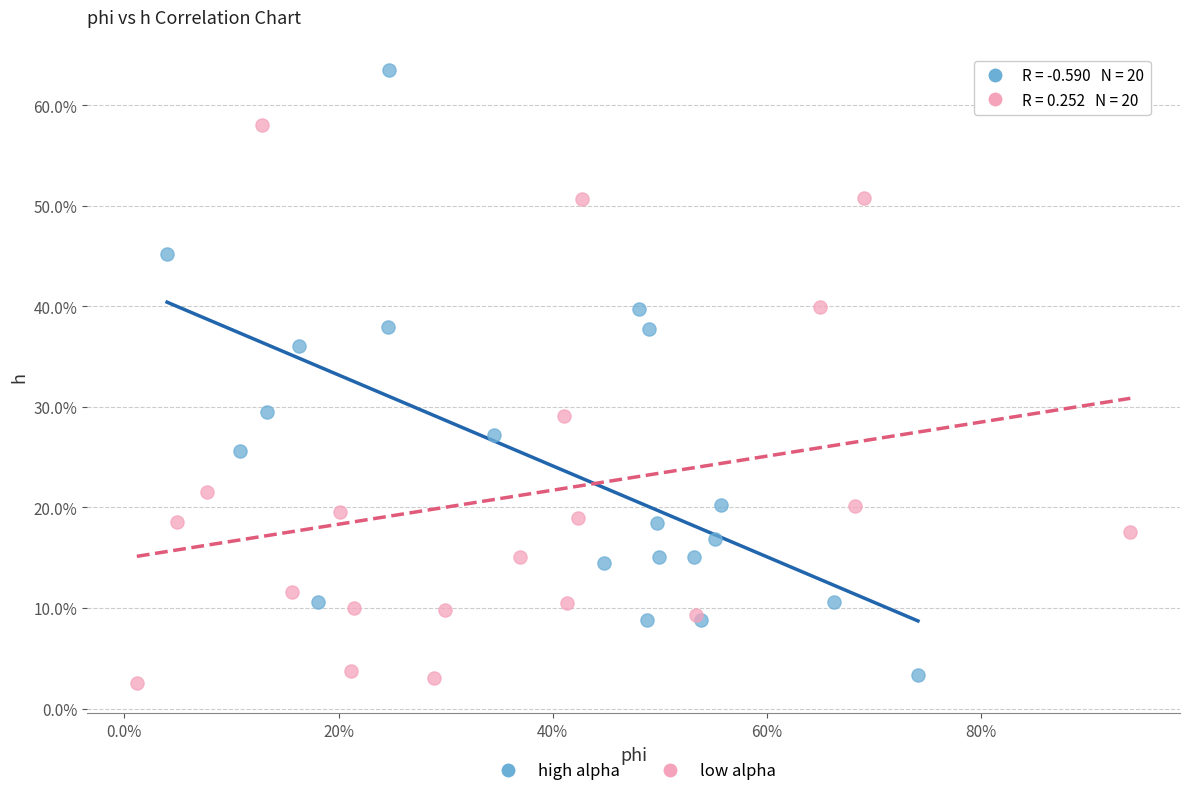

Which series contains the lowest Y value?

low alpha